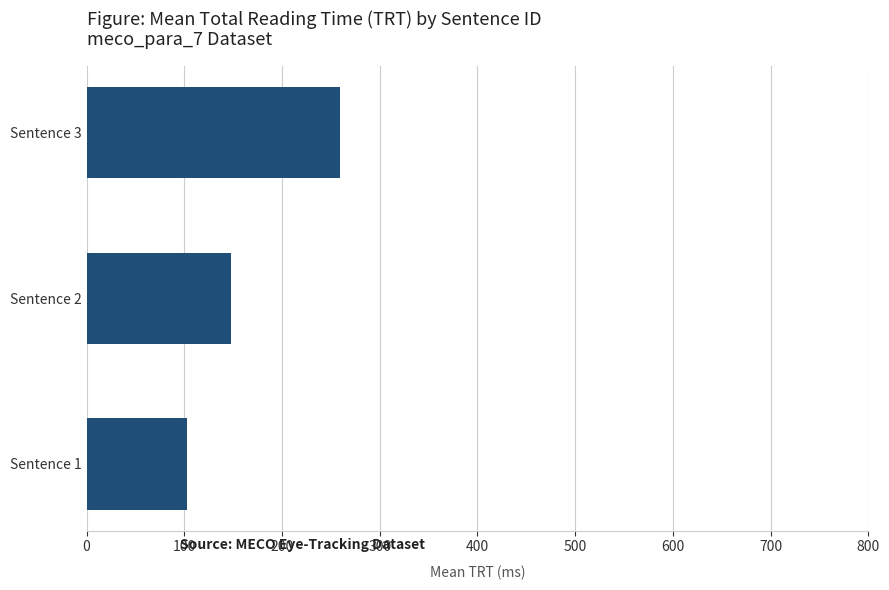

What is the sum of the values at Sentence 1 and Sentence 2?

249.8